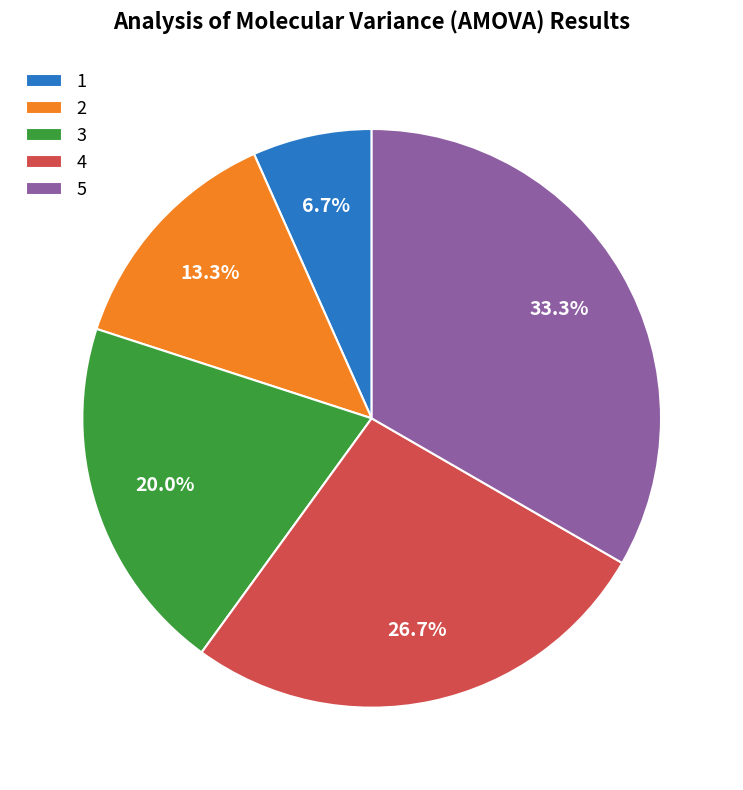

Which category has the biggest portion of the pie?

5